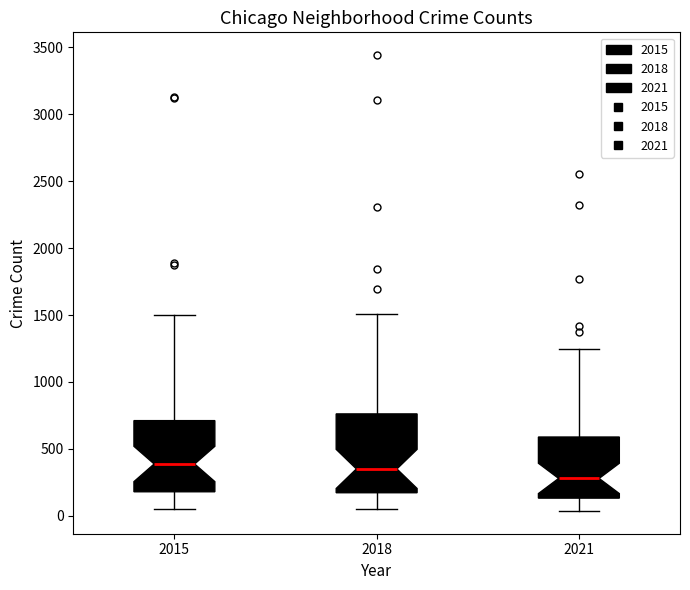

Reading left to right, transcribe this box plot: for each box, give where its median line is, the range the box spans, and where its two whiskers end, as read against the y-axis. The values are not printed on the chart, so give them approximately, as read against the axis.

2015: median 400, box 200 to 700, whiskers 50 to 1500
2018: median 350, box 150 to 750, whiskers 50 to 1500
2021: median 300, box 150 to 600, whiskers 50 to 1250